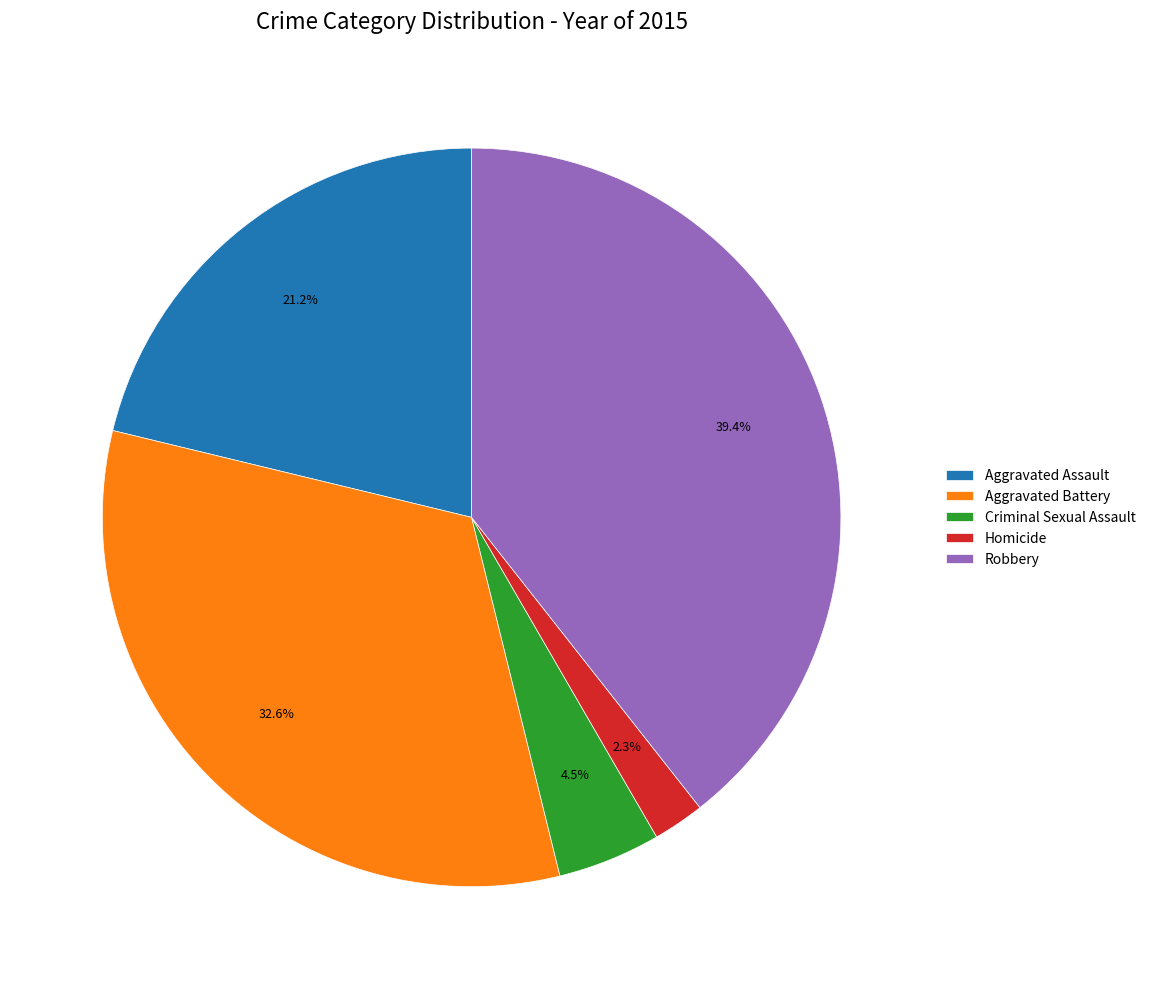

Approximately how many times larger is the value at Robbery compared to Aggravated Battery?

1.2